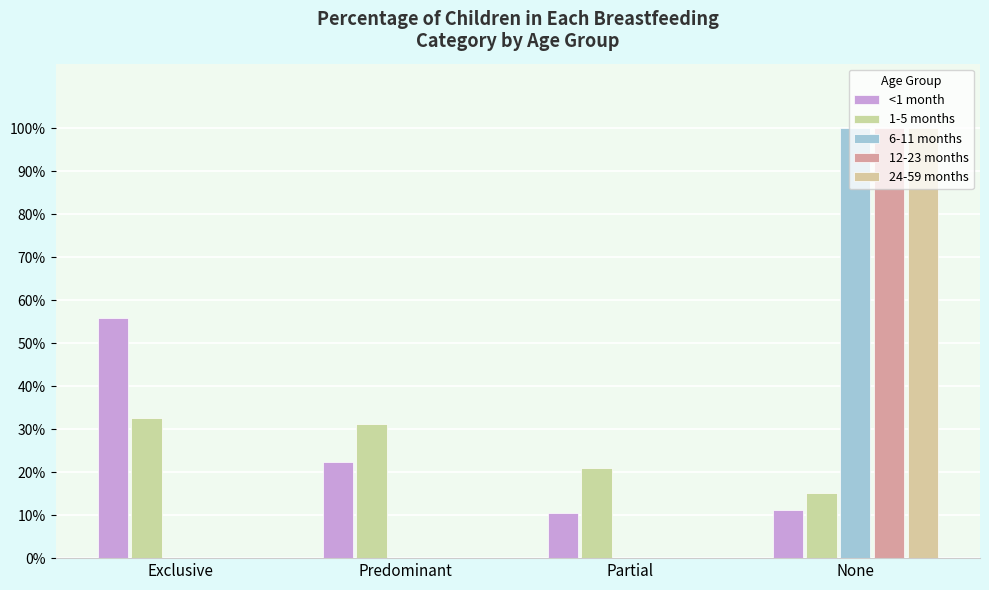

What is the average value of the 1-5 months series?

0.2